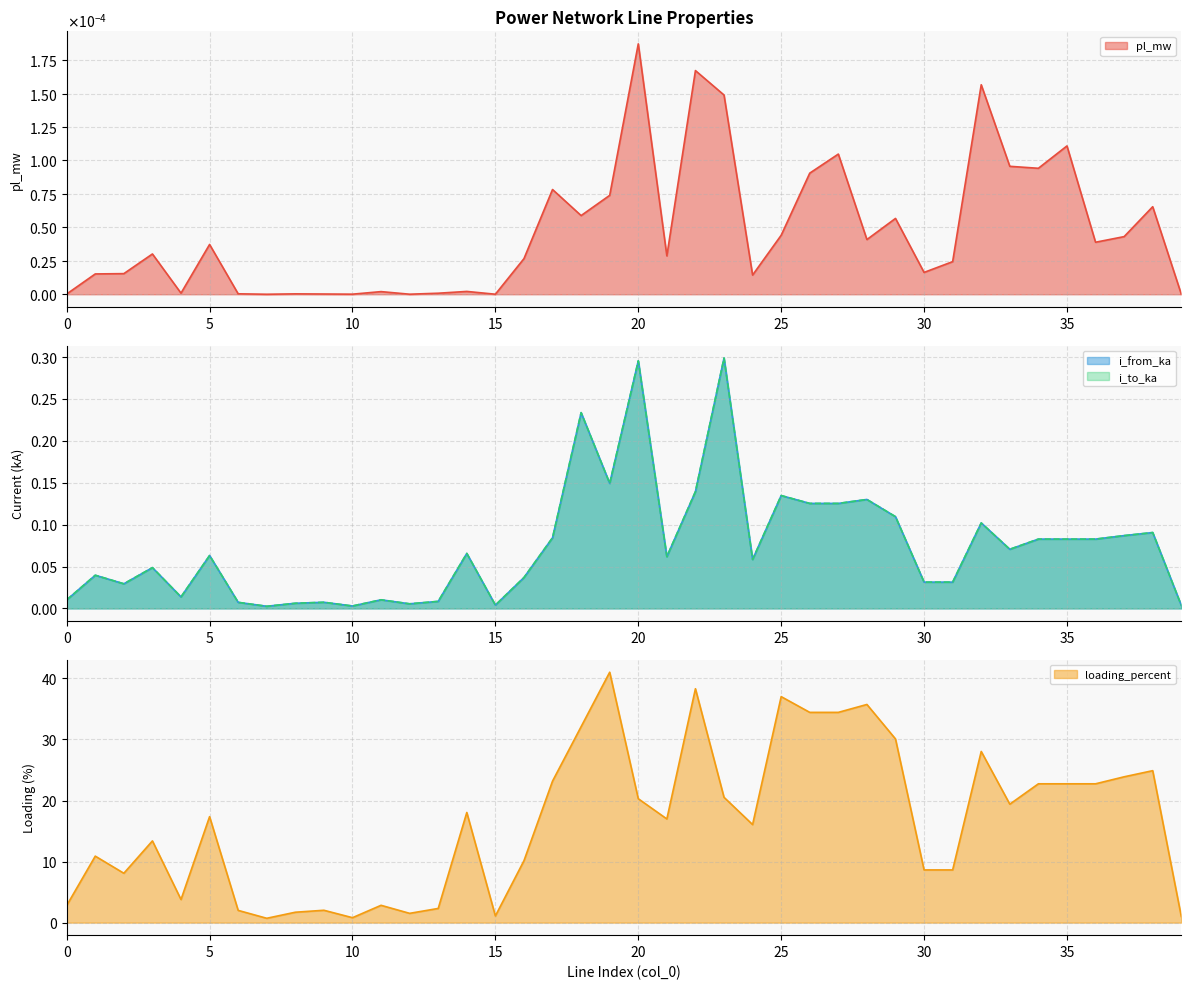

What is the sum of the loading_percent values at 0 and 18?

34.9